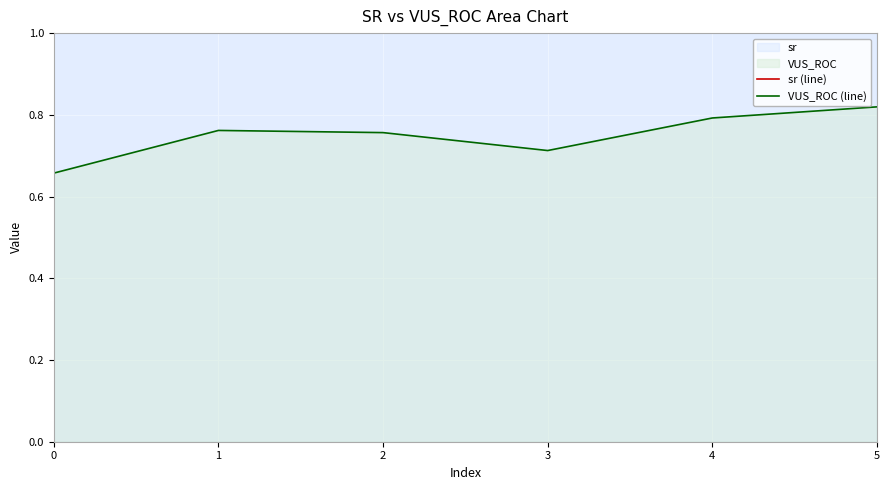

The value of VUS_ROC (line) at 5 is 0.3. True or false?

False